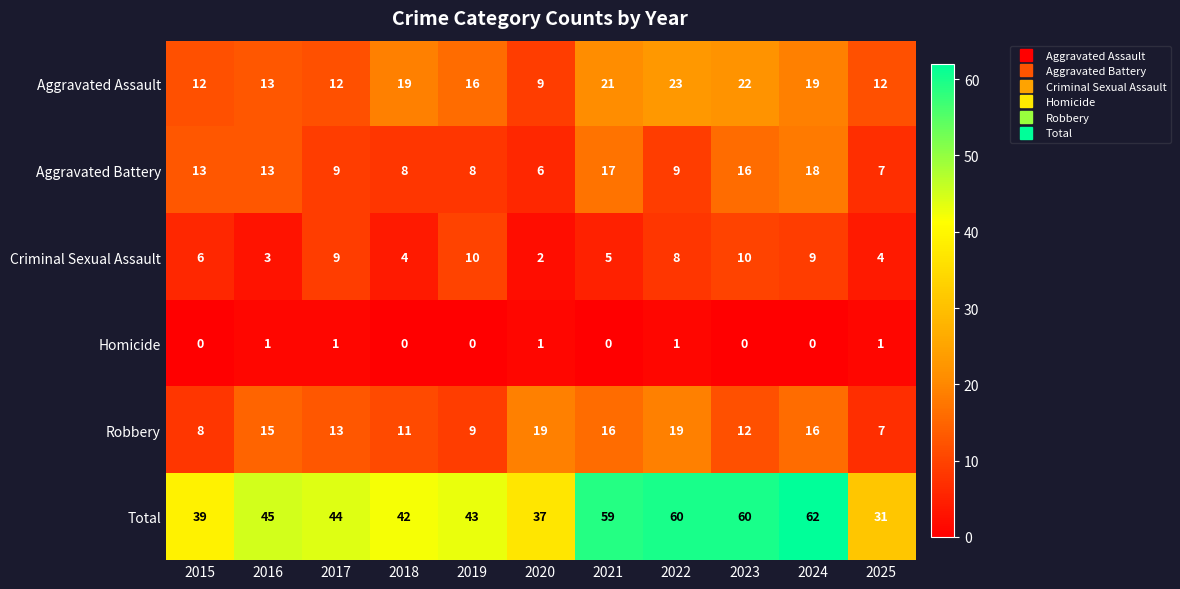

Which series has the largest total across all categories?

Total